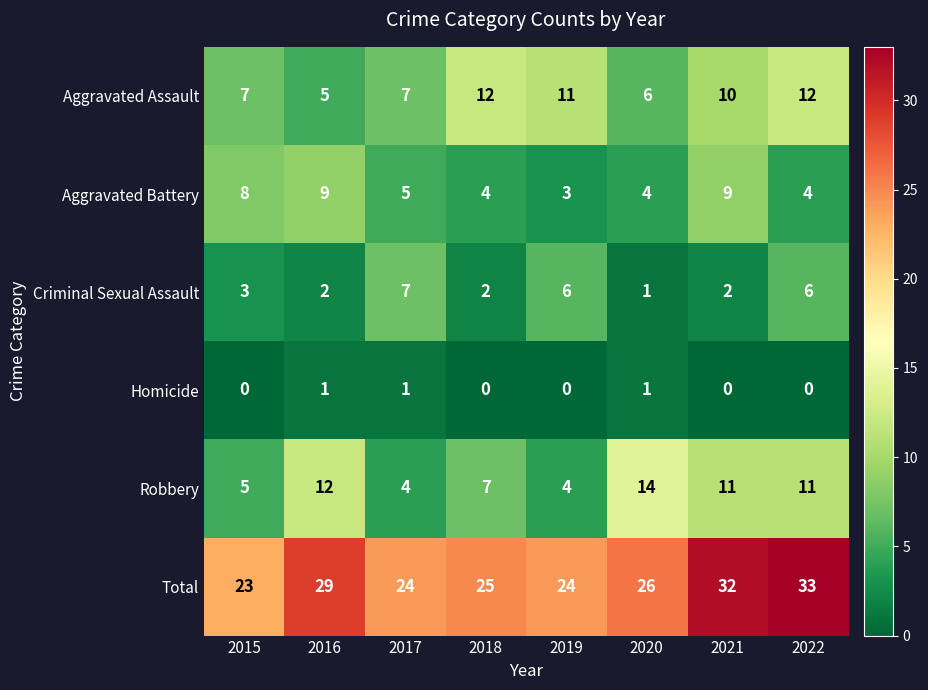

At which category is the sum across all series the highest?

2022